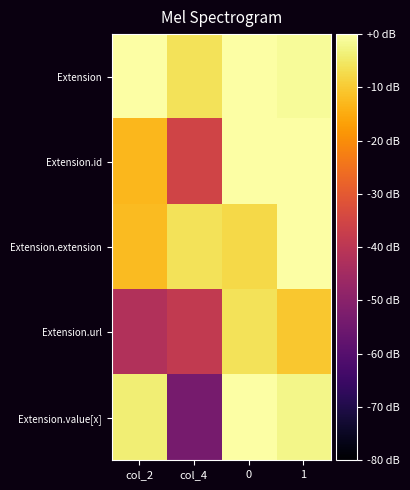

Which series changed the most between col_4 and 1?

Extension.value[x]